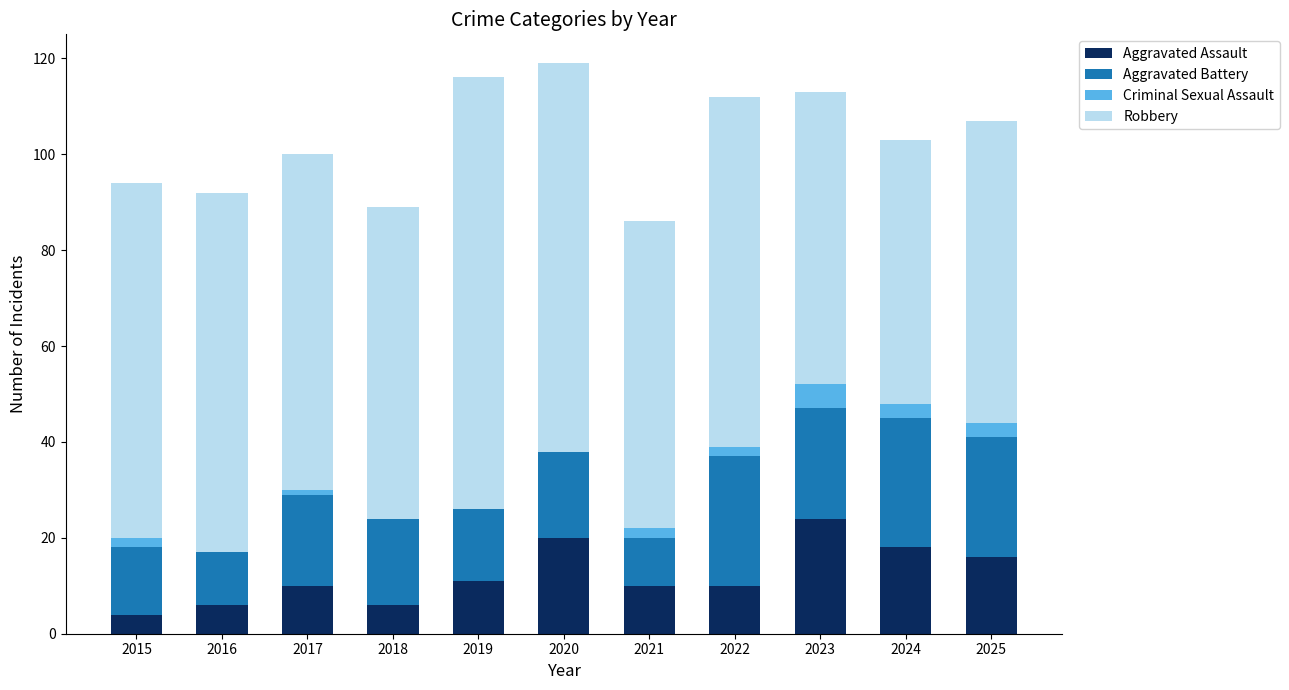

Which category has the highest value in the Aggravated Assault series?

2023